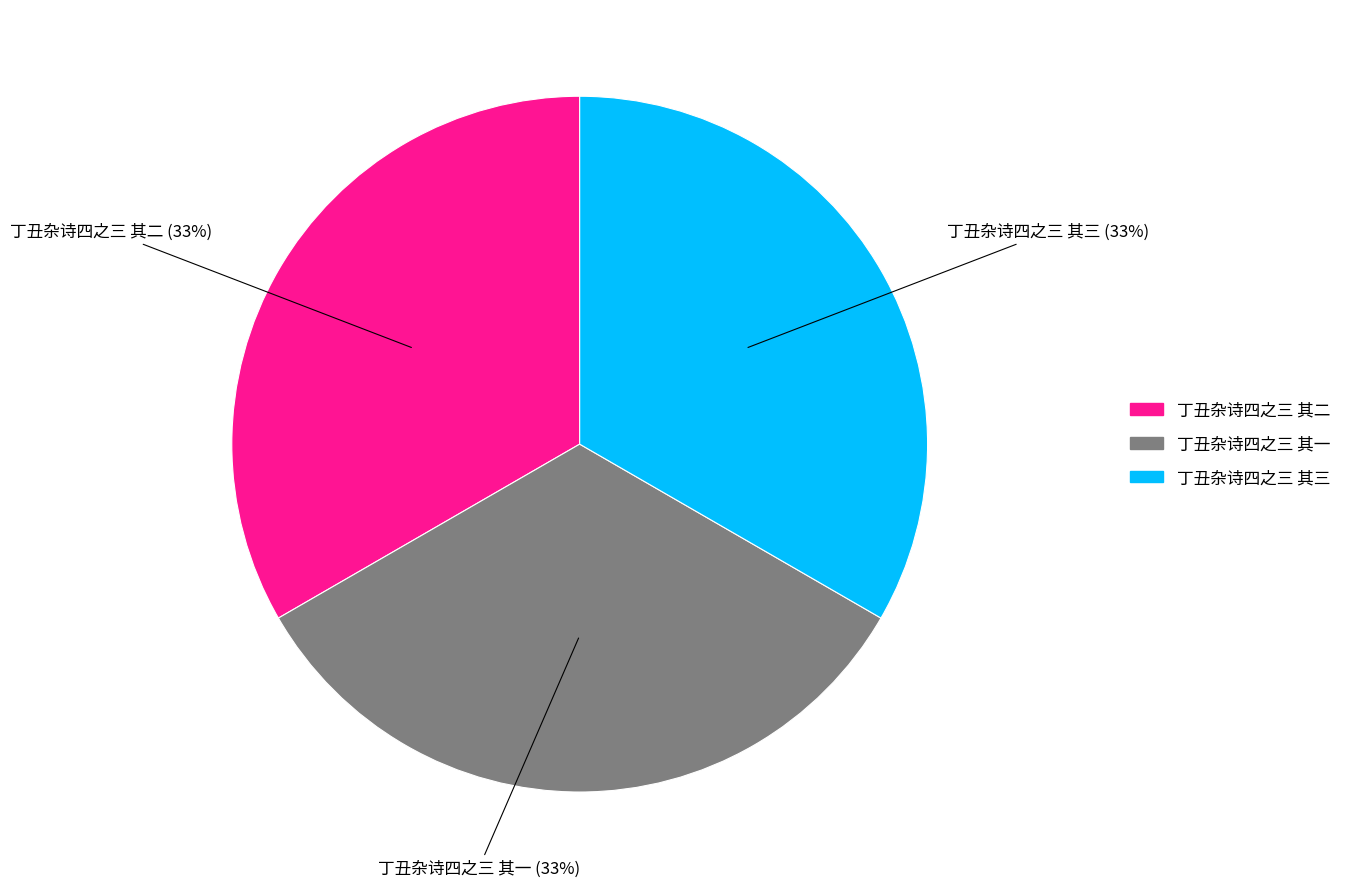

To the nearest percent, what is the average slice percentage?

33%